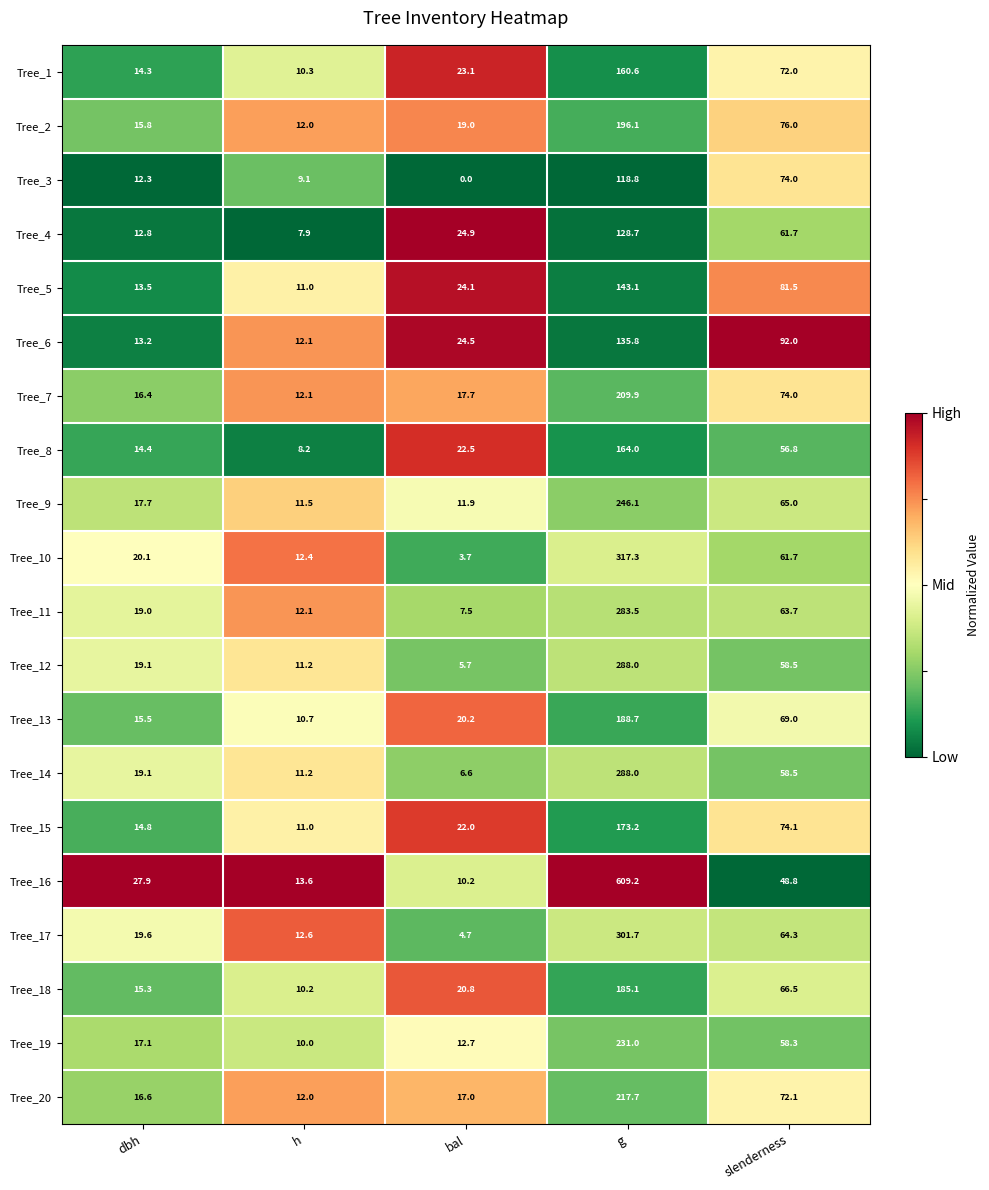

At which category does the chart reach its minimum across all series?

bal